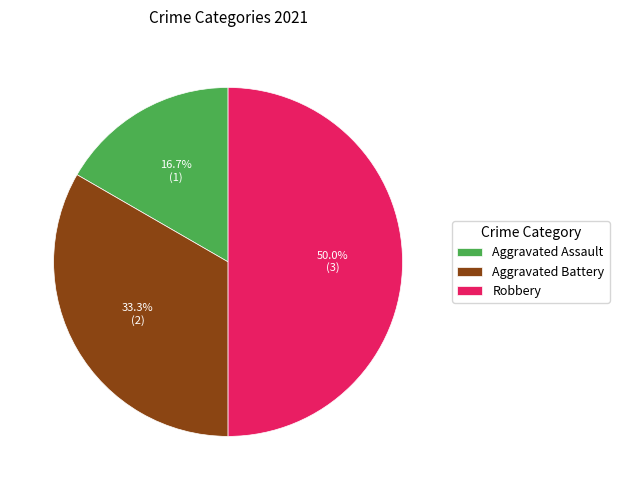

How many slices are in this pie chart?

3